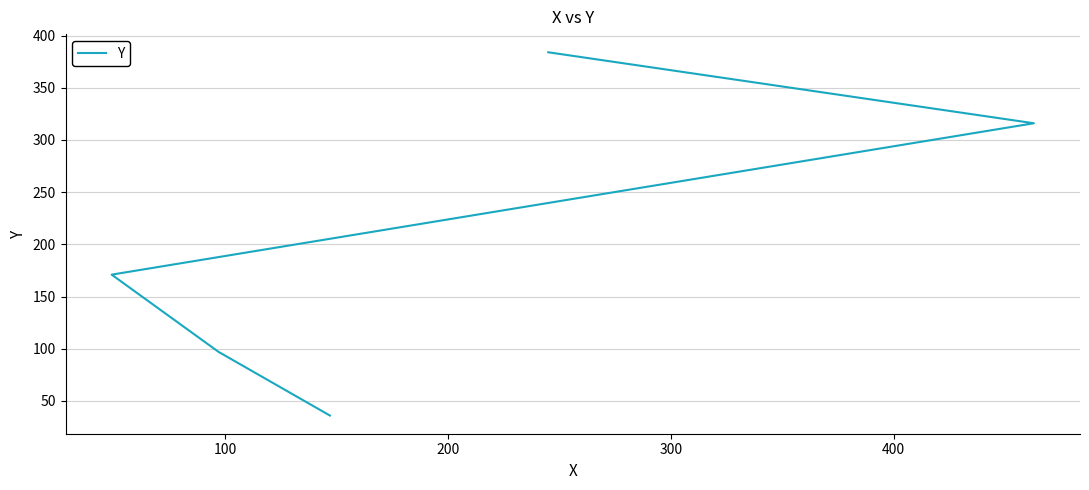

How many categories are shown in the chart?

5